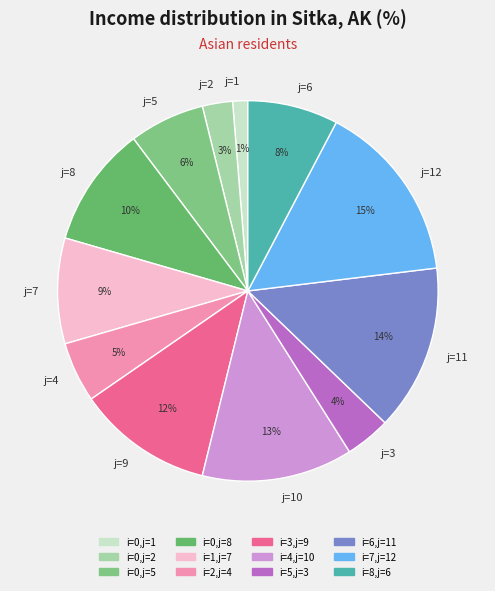

Is there a majority slice in this chart?

No